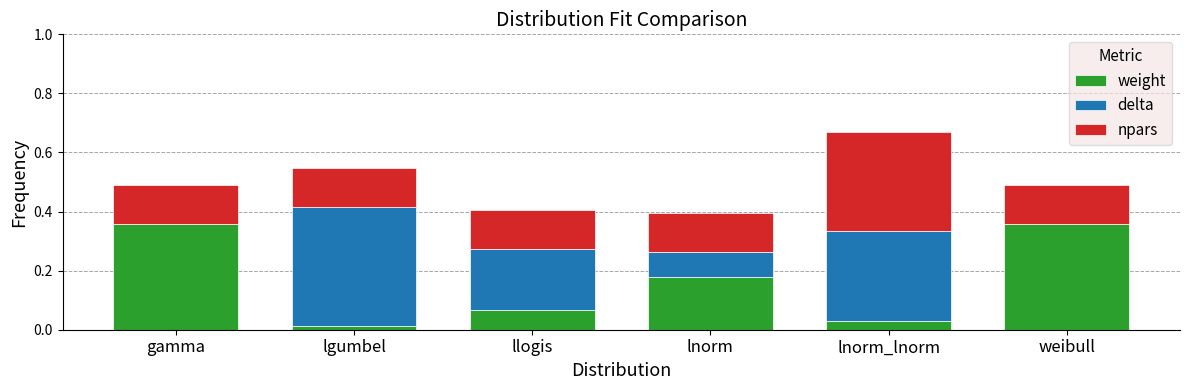

Is it true that weight equals 0.1 at gamma?

False